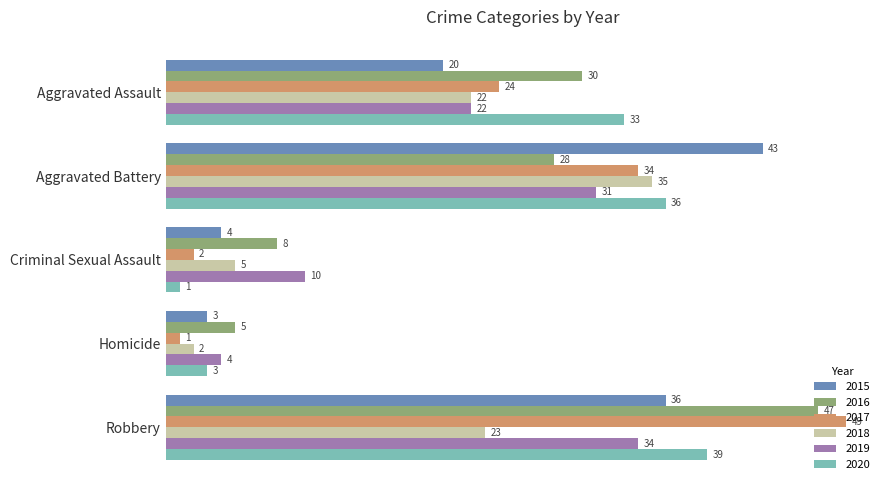

Is it true that 2016 equals 28 at Aggravated Battery?

True